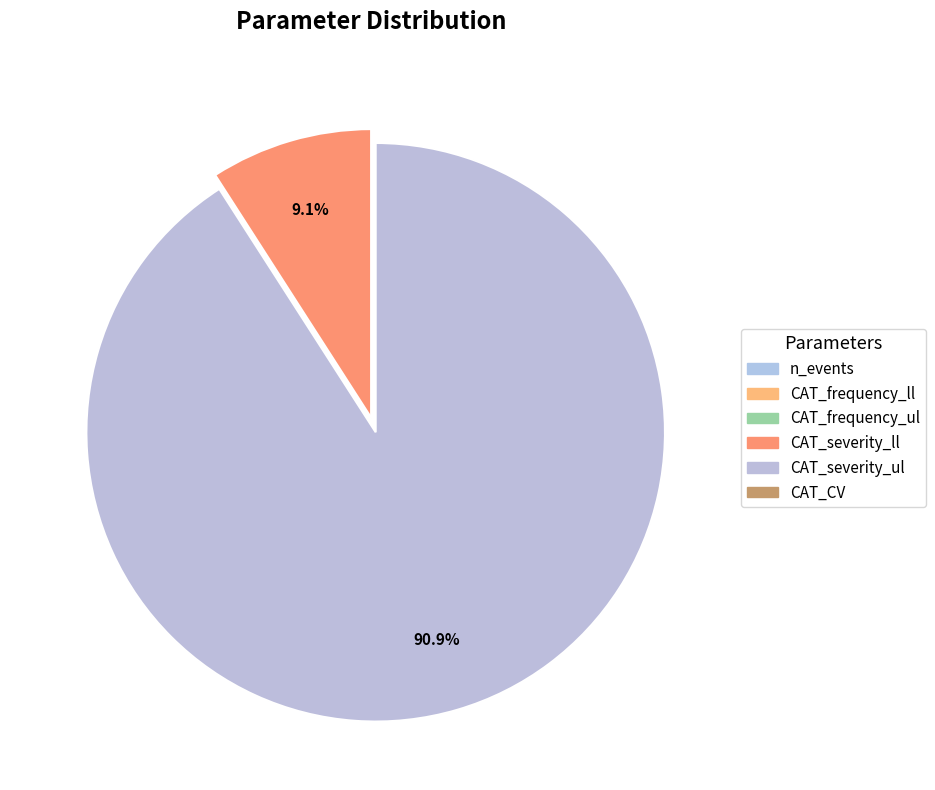

To the nearest percent, what is the combined percentage of CAT_severity_ll and CAT_frequency_ll?

9%